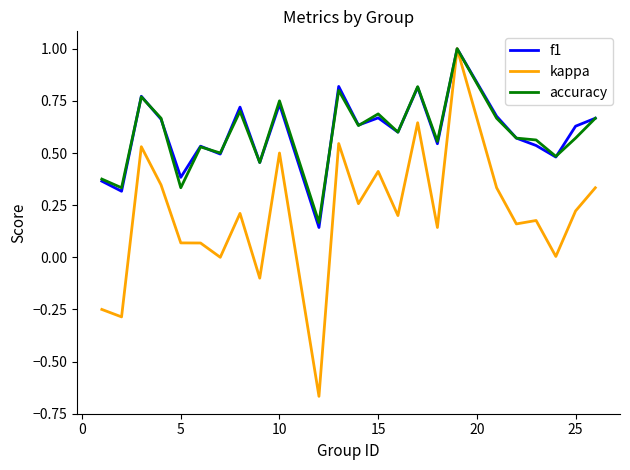

Does the chart display data point markers on the line(s)?

No